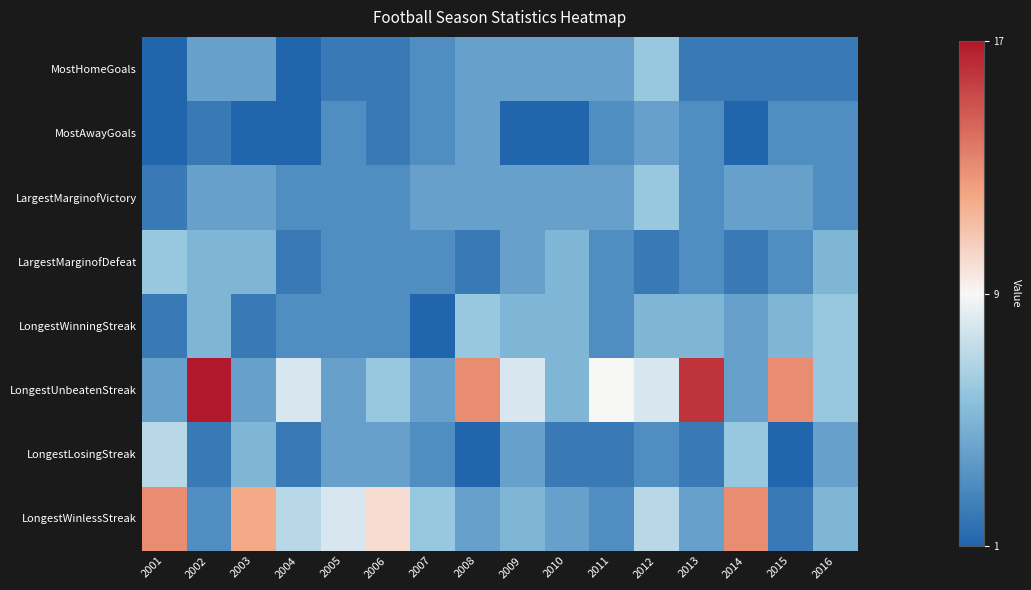

Reading right to left, list all the values displayed in this chart.

MostHomeGoals: 2016=2	2015=2	2014=2	2013=2	2012=6	2011=4	2010=4	2009=4	2008=4	2007=3	2006=2	2005=2	2004=1	2003=4	2002=4	2001=1
MostAwayGoals: 2016=3	2015=3	2014=1	2013=3	2012=4	2011=3	2010=1	2009=0	2008=4	2007=3	2006=2	2005=3	2004=1	2003=0	2002=2	2001=1
LargestMarginofVictory: 2016=3	2015=4	2014=4	2013=3	2012=6	2011=4	2010=4	2009=4	2008=4	2007=4	2006=3	2005=3	2004=3	2003=4	2002=4	2001=2
LargestMarginofDefeat: 2016=5	2015=3	2014=2	2013=3	2012=2	2011=3	2010=5	2009=4	2008=2	2007=3	2006=3	2005=3	2004=2	2003=5	2002=5	2001=6
LongestWinningStreak: 2016=6	2015=5	2014=4	2013=5	2012=5	2011=3	2010=5	2009=5	2008=6	2007=1	2006=3	2005=3	2004=3	2003=2	2002=5	2001=2
LongestUnbeatenStreak: 2016=6	2015=13	2014=4	2013=16	2012=8	2011=9	2010=5	2009=8	2008=13	2007=4	2006=6	2005=4	2004=8	2003=4	2002=17	2001=4
LongestLosingStreak: 2016=4	2015=1	2014=6	2013=2	2012=3	2011=2	2010=2	2009=4	2008=1	2007=3	2006=4	2005=4	2004=2	2003=5	2002=2	2001=7
LongestWinlessStreak: 2016=5	2015=2	2014=13	2013=4	2012=7	2011=3	2010=4	2009=5	2008=4	2007=6	2006=10	2005=8	2004=7	2003=12	2002=3	2001=13